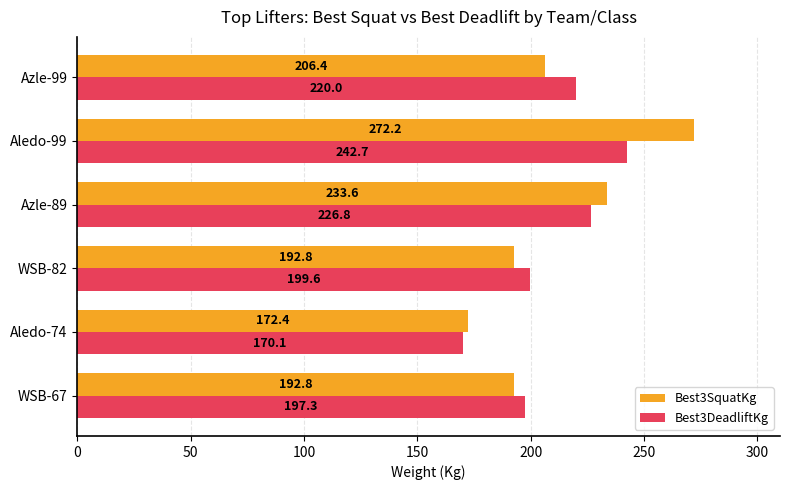

Which series has the widest spread of values?

Best3SquatKg